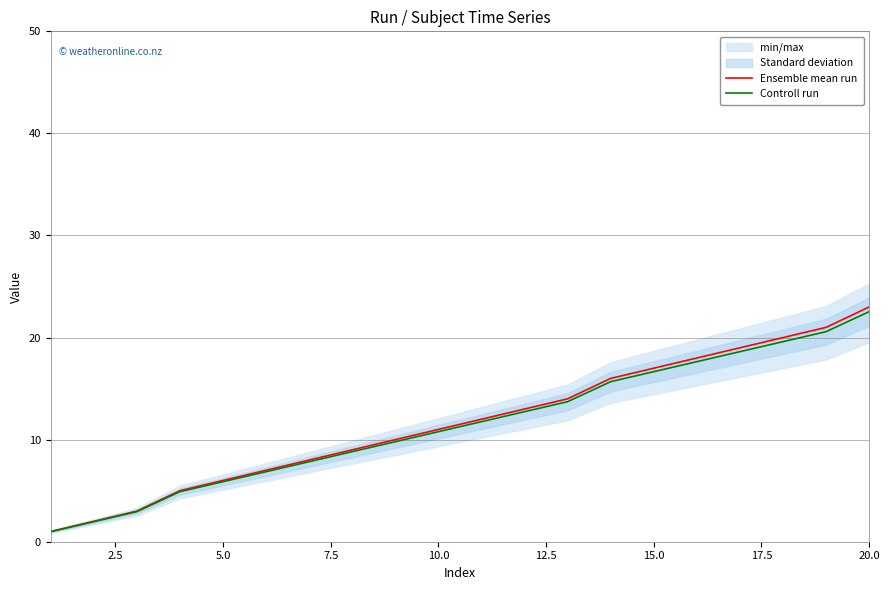

Does the chart have visible grid lines?

Yes